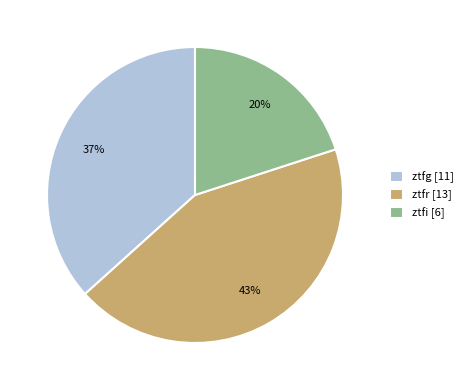

Combined, do ztfg [11] and ztfi [6] account for over 50%?

Yes